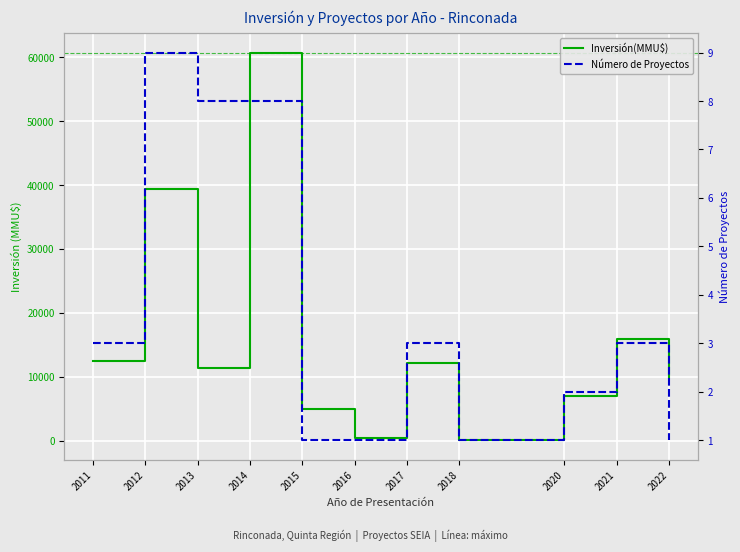

True or false: Número de Proyectos and Inversión(MMU$) cross at least once.

False